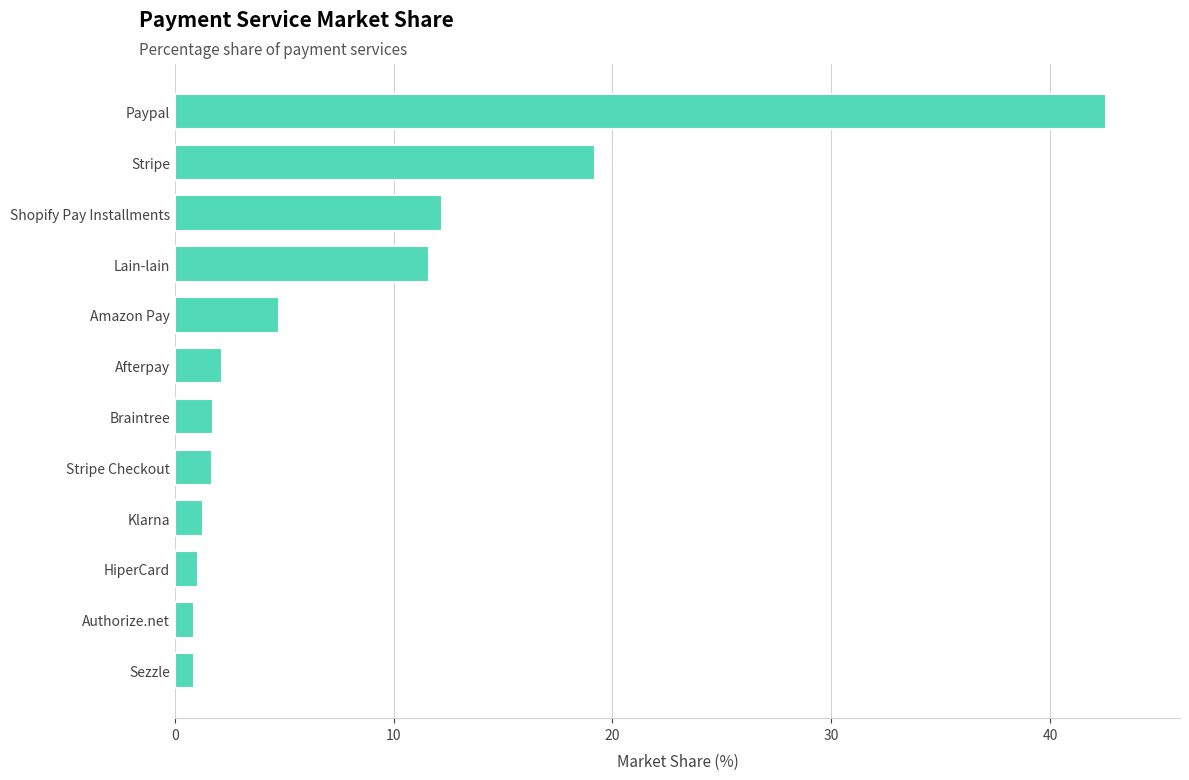

What is the difference between the second highest and second lowest values?

18.3